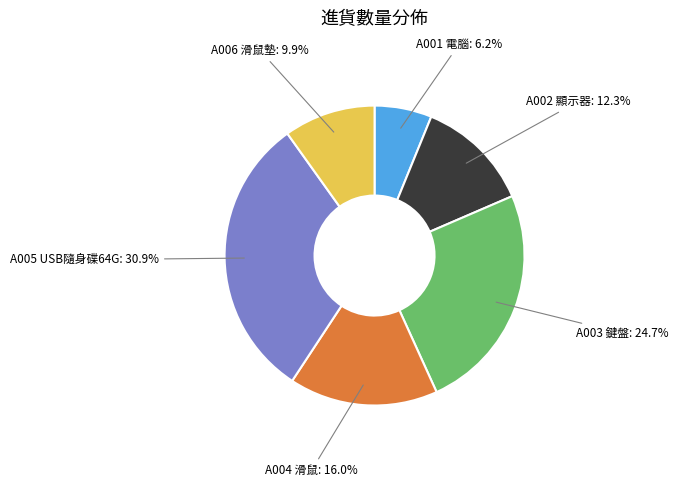

How many segments does this pie chart have?

6